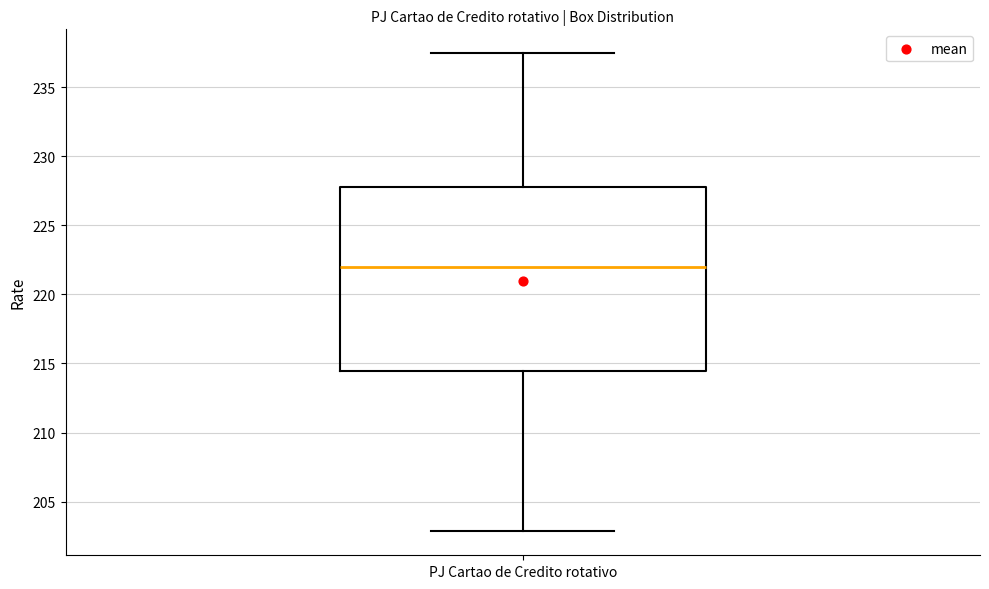

Transcribe this box plot: give where the median line is, the range the box spans, and where the two whiskers end, as read against the y-axis. The values are not printed on the chart, so give them approximately, as read against the axis.

median 222.0, box 214.5 to 227.5, whiskers 203.0 to 237.5